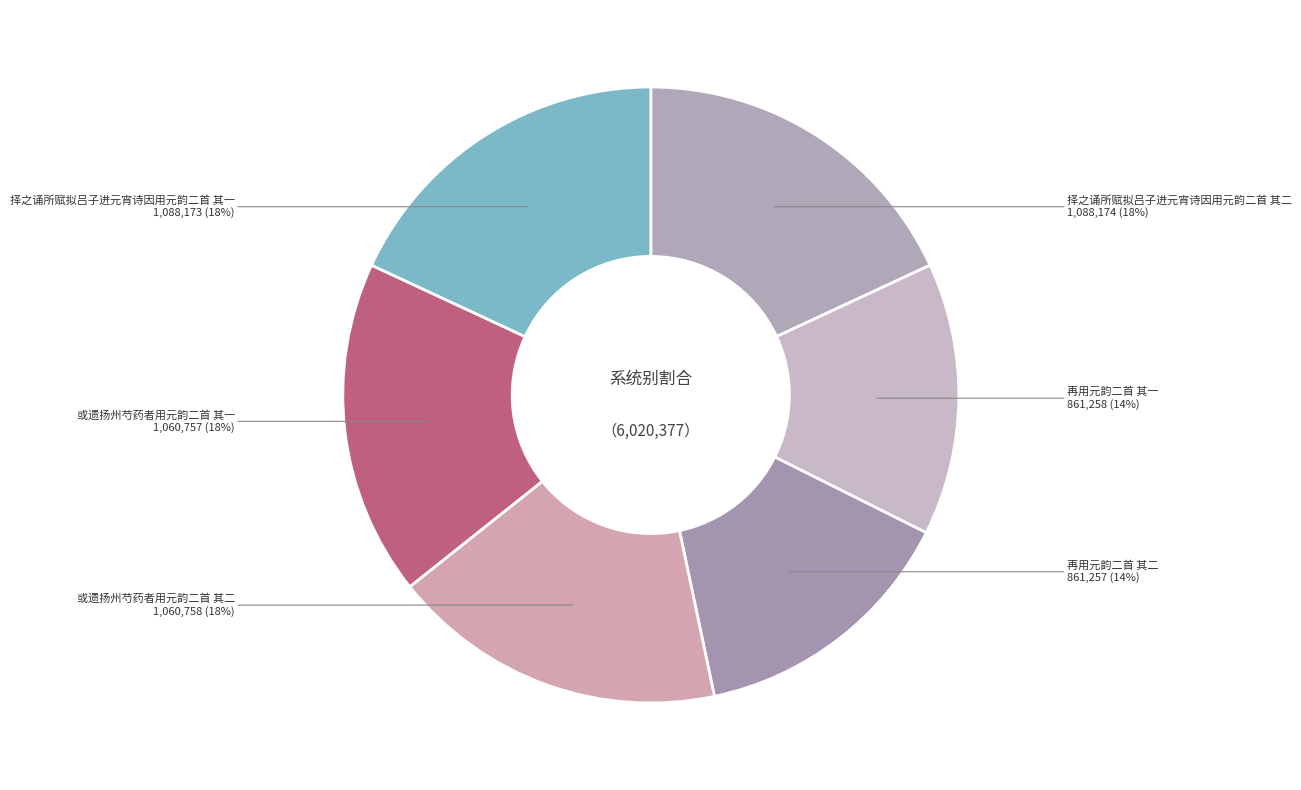

Does 择之诵所赋拟吕子进元宵诗因用元韵二首 其一 account for over 50% of the chart?

No